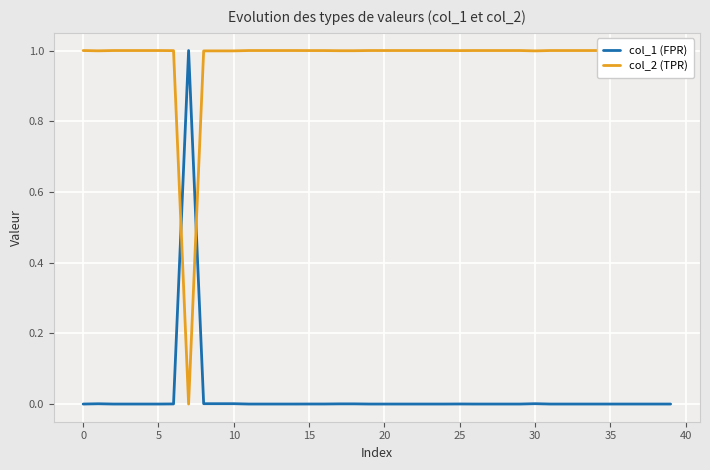

What is the maximum value shown in the chart?

1.0